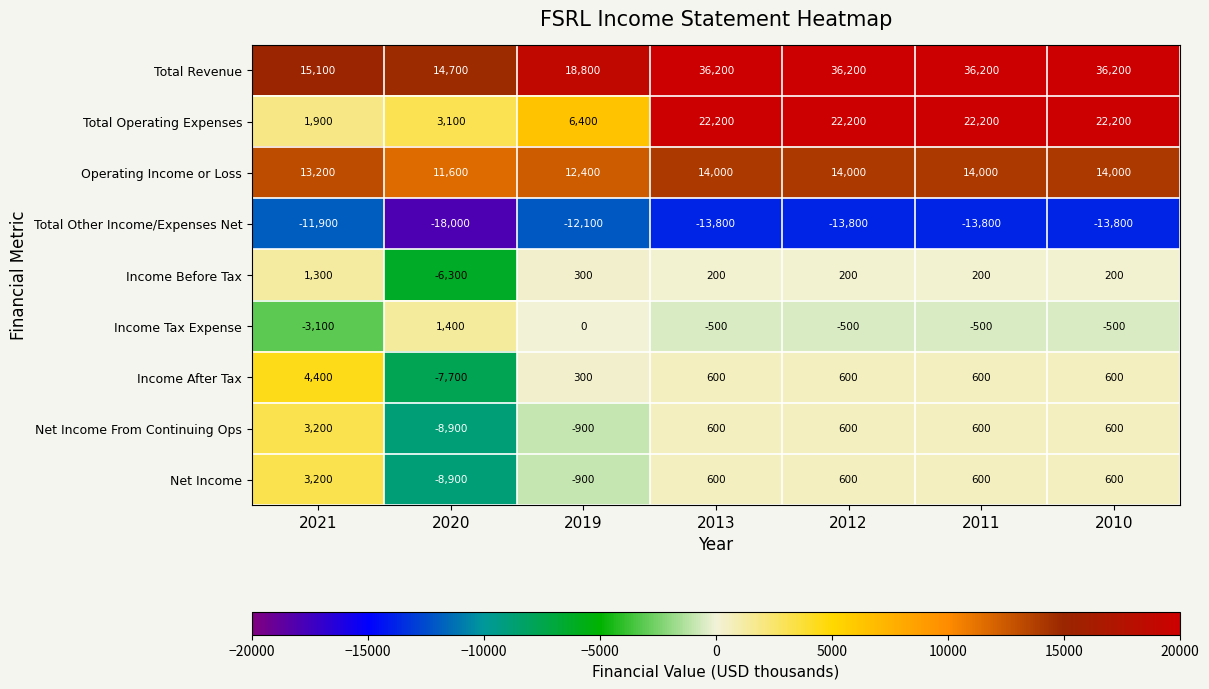

At which category does the chart reach its minimum across all series?

2020